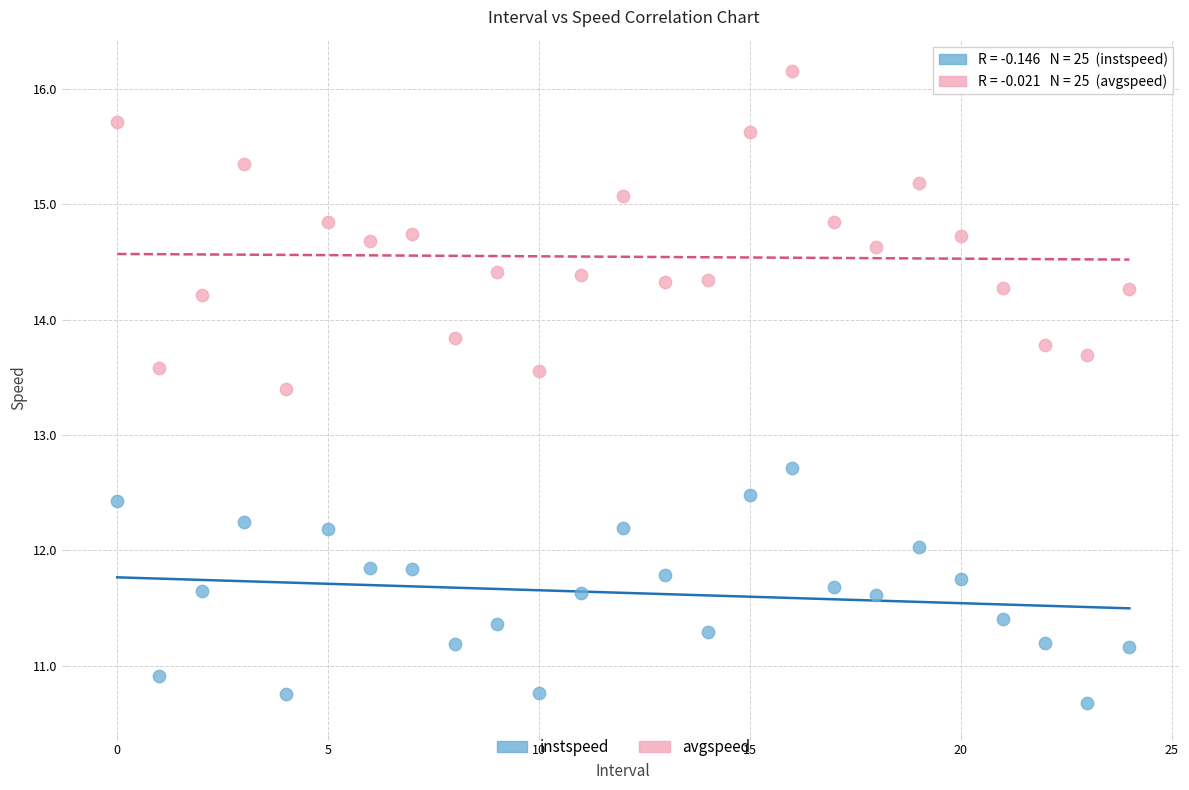

In the instspeed series, what Y value is closest to 11?

10.9